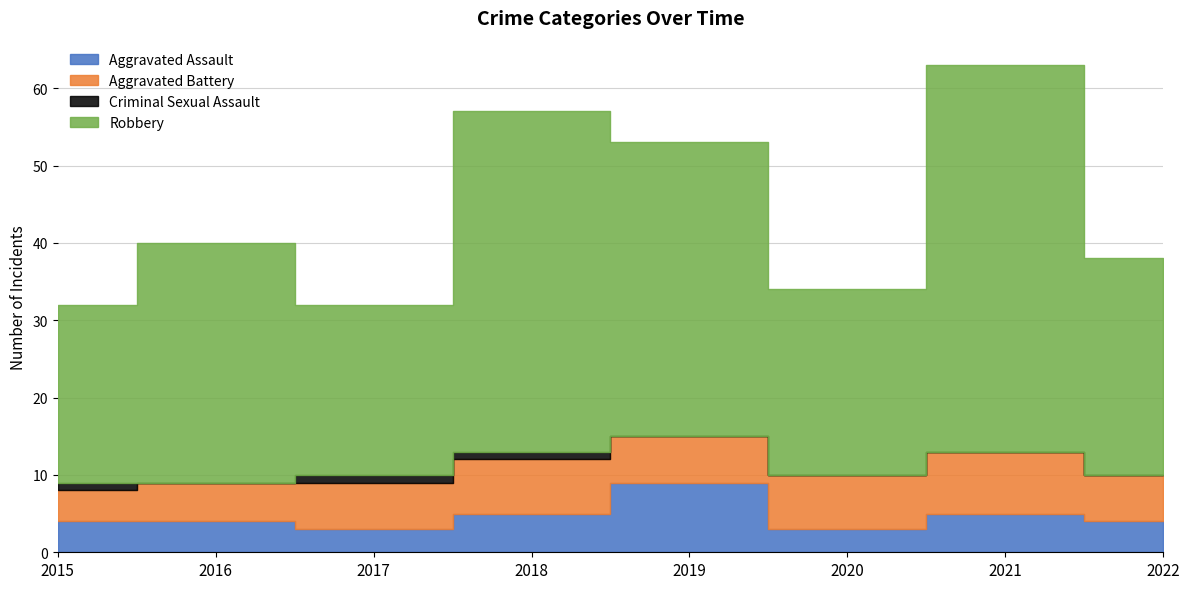

The value of Aggravated Assault at 2019 is 15. True or false?

False